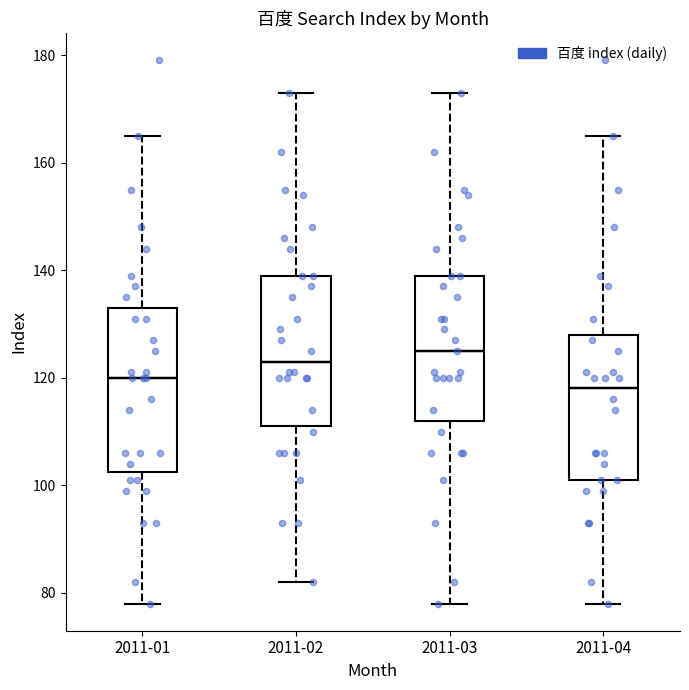

Which box's median line is the lowest?

2011-04